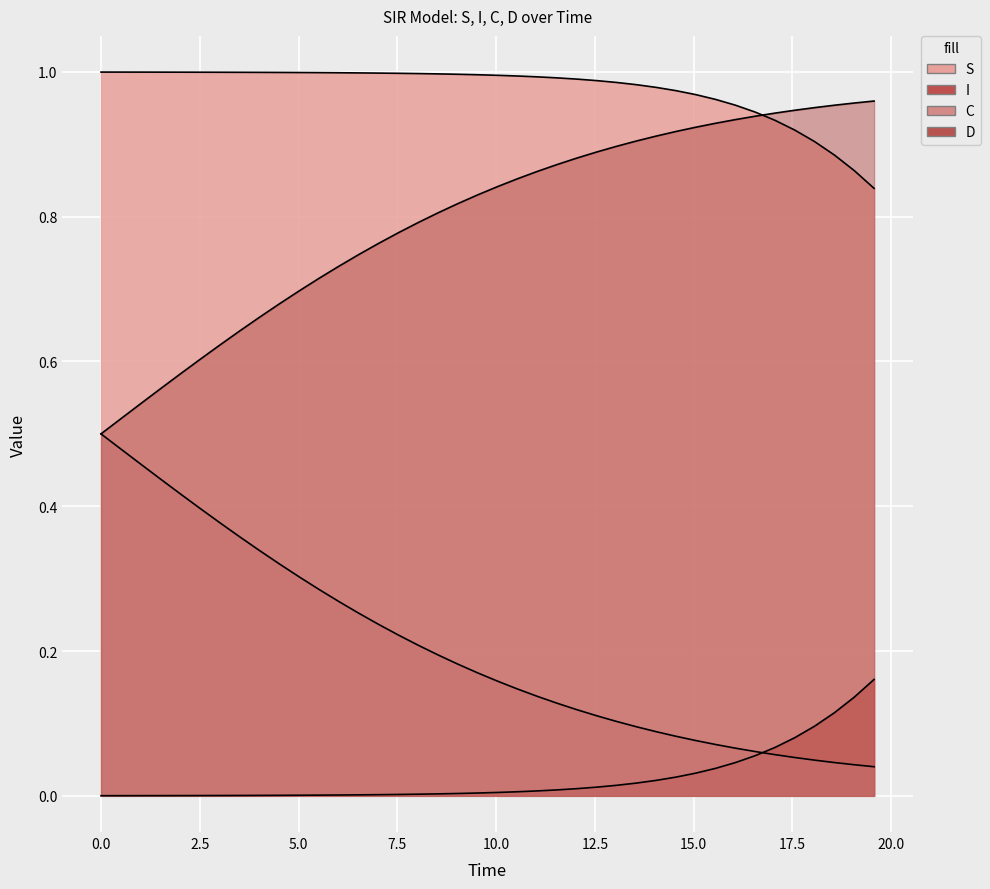

True or false: I has more than 2 points higher than both neighbors.

False